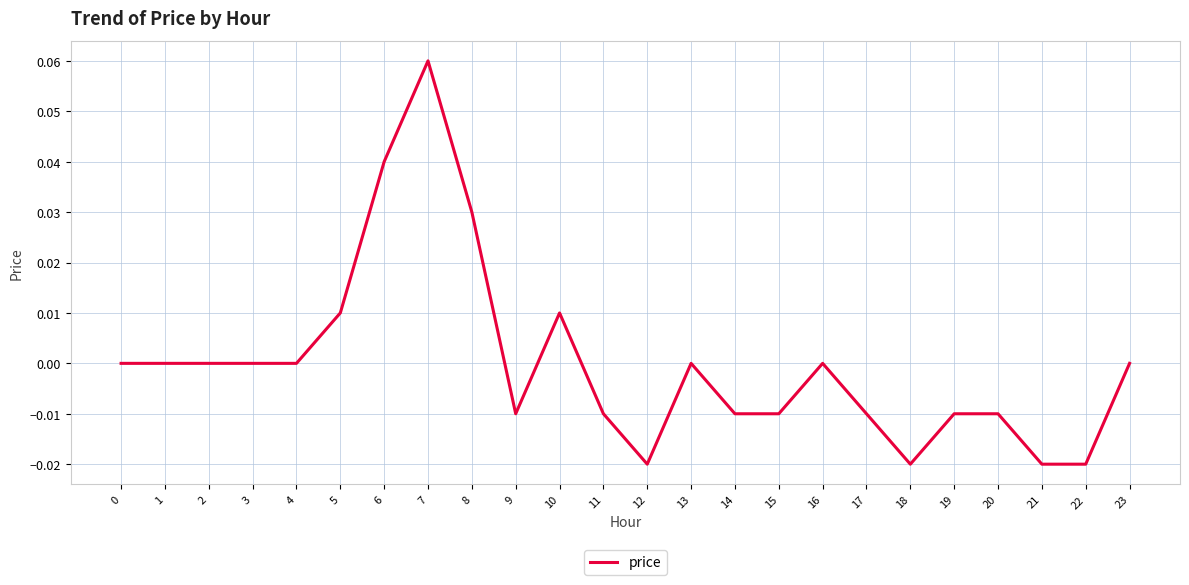

Which label corresponds to the largest value in the chart?

7